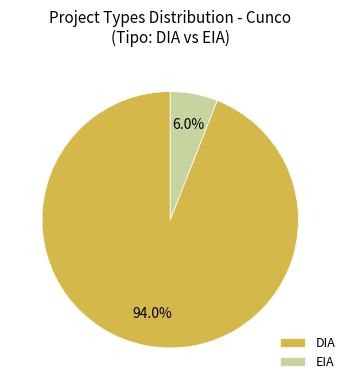

How many segments does this pie chart have?

2